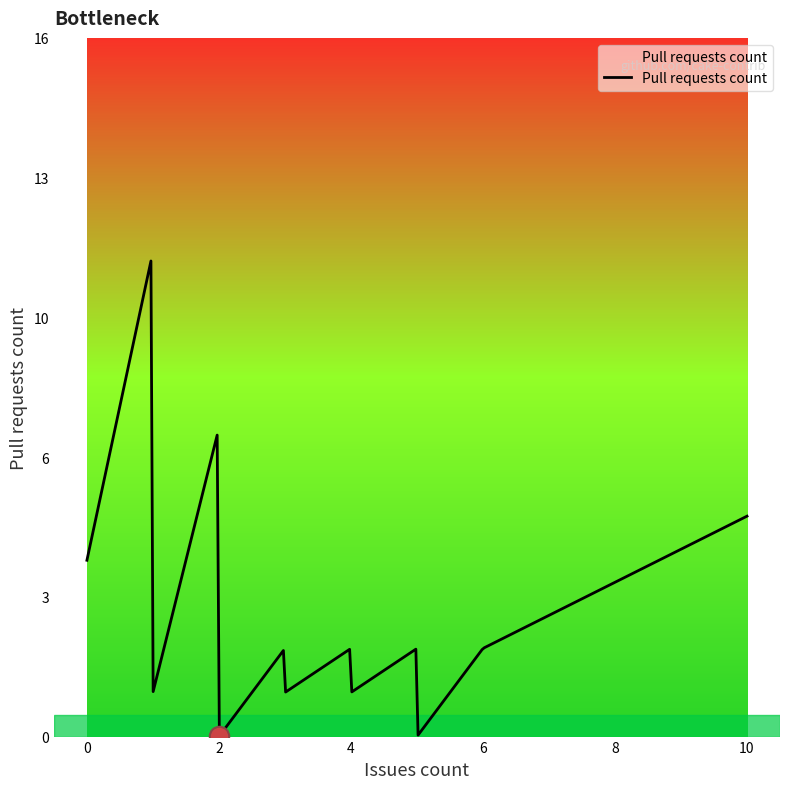

Does the chart have visible grid lines?

No